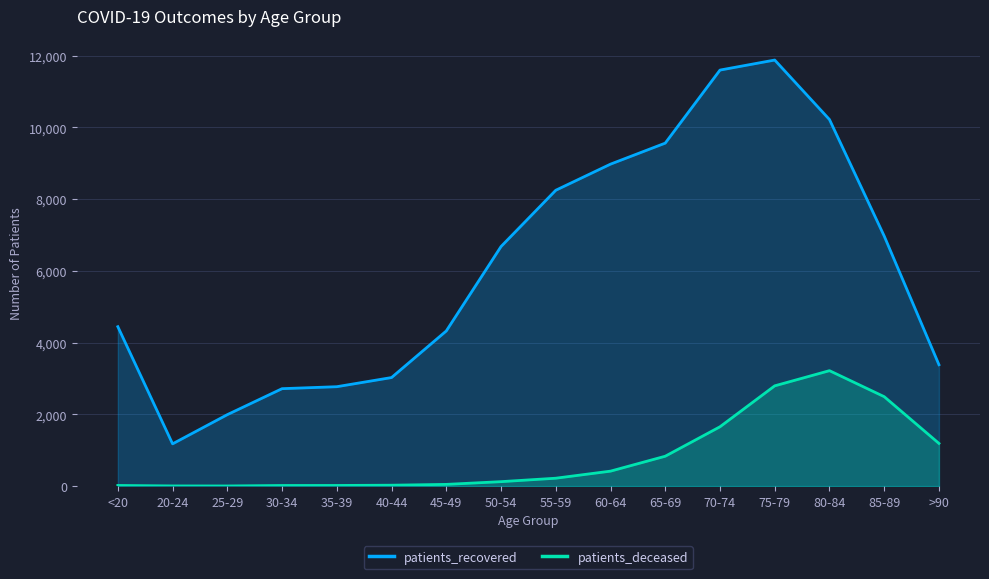

At which label is patients_deceased closest to 1610?

70-74